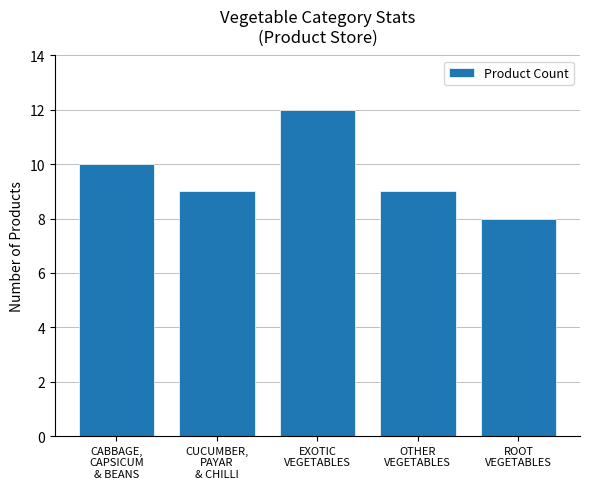

What is the change in value from CUCUMBER,
PAYAR
& CHILLI to EXOTIC
VEGETABLES?

+3